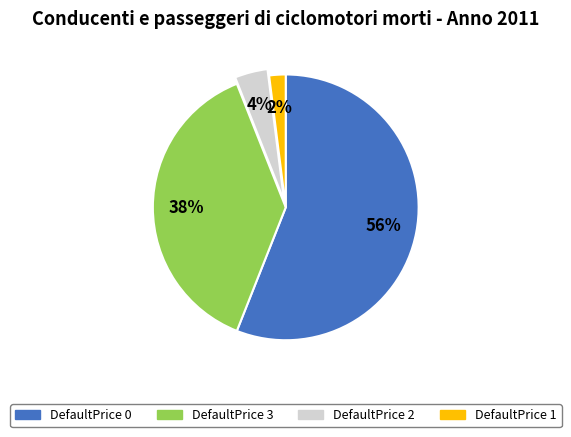

Does any single category account for the majority?

Yes